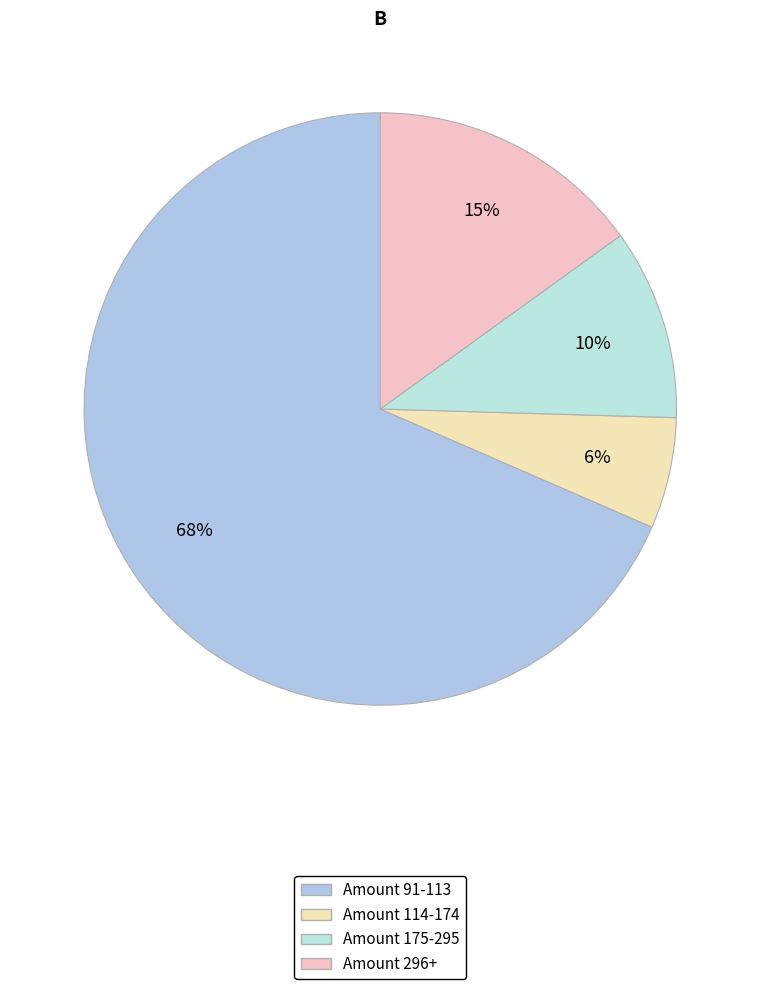

Count the number of slices in the pie.

4